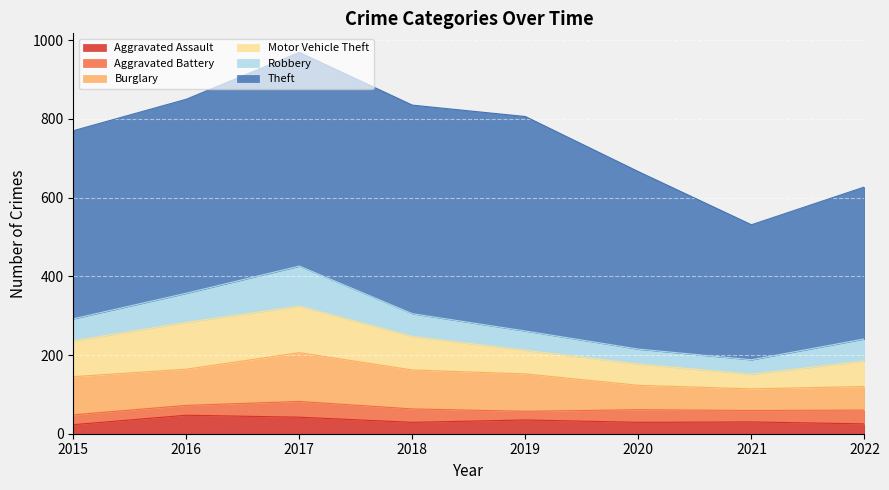

Rank the series at 2018 from lowest to highest value.

Aggravated Assault, Aggravated Battery, Robbery, Motor Vehicle Theft, Burglary, Theft